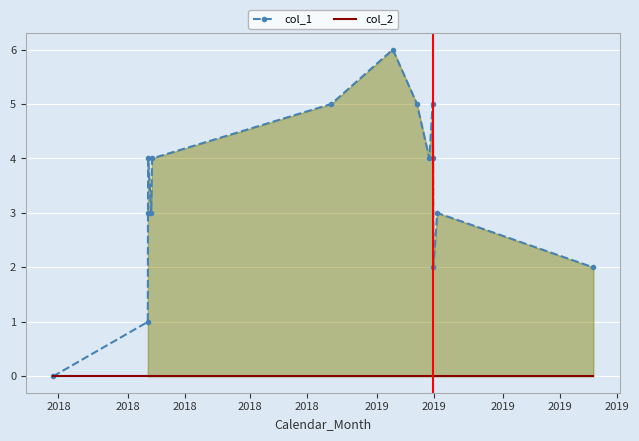

List the series in order of their peak value, lowest first.

col_2, col_1